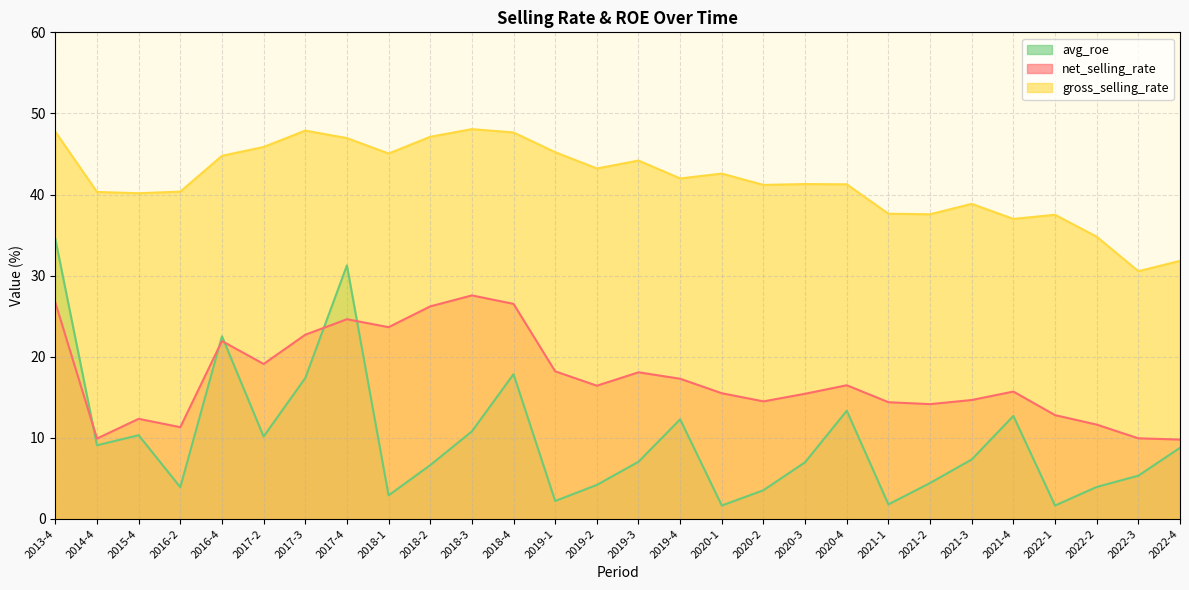

Where is the first local maximum for gross_selling_rate?

2017-3